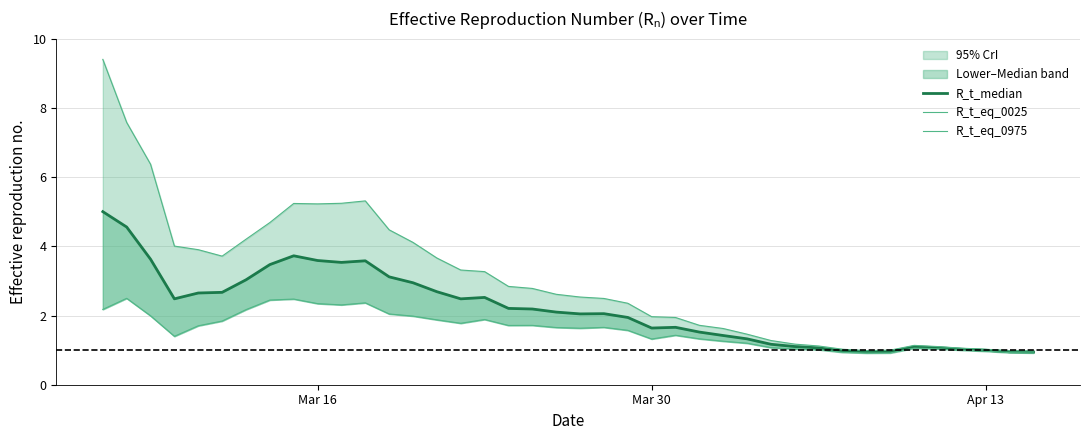

How many values in the R_t_median series exceed 2?

22